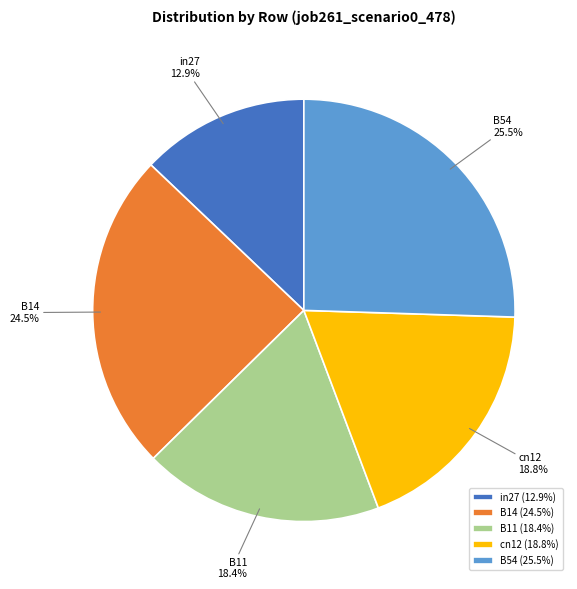

Count the number of slices in the pie.

5